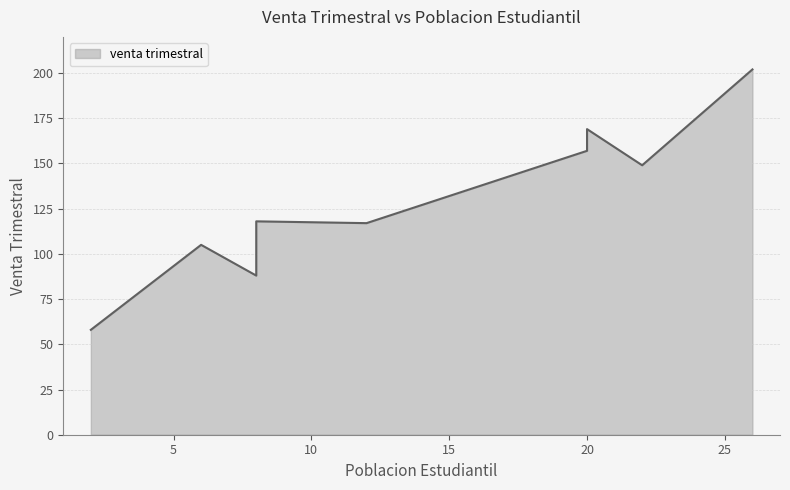

At which category does the data reach its first local peak?

6